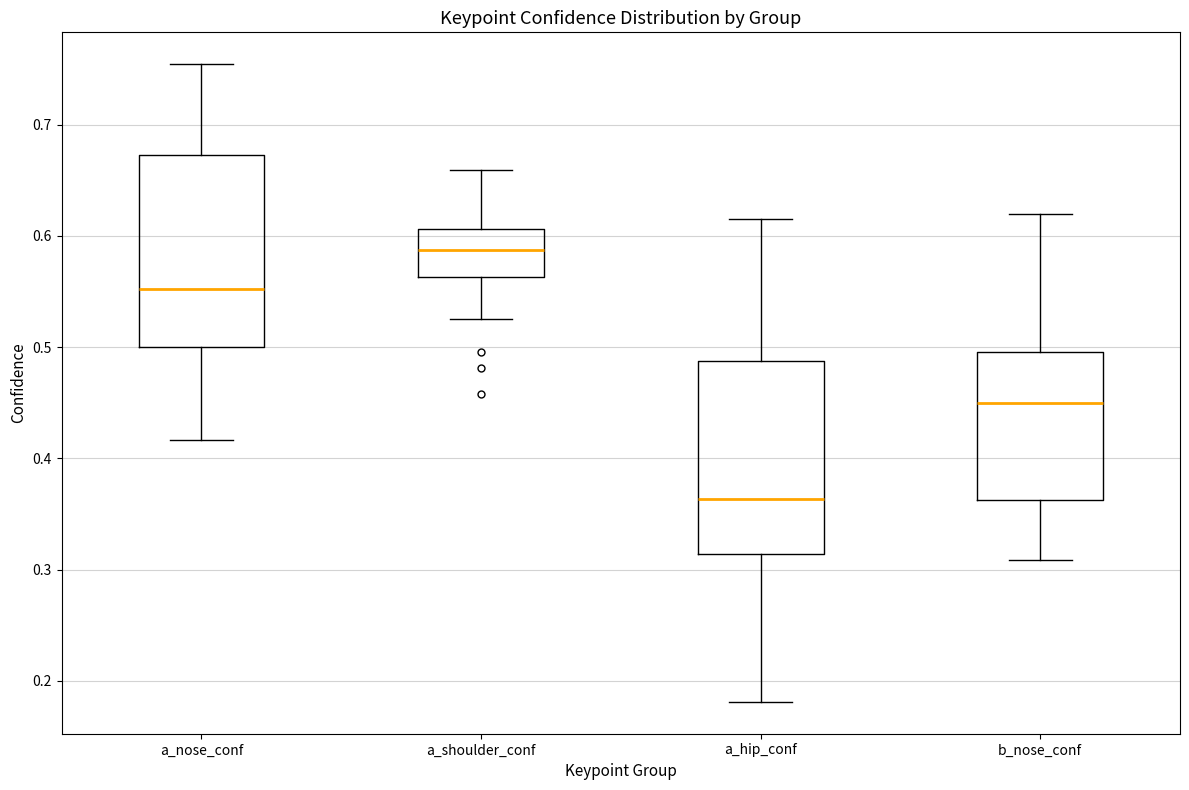

Which box has the highest median line?

a_shoulder_conf